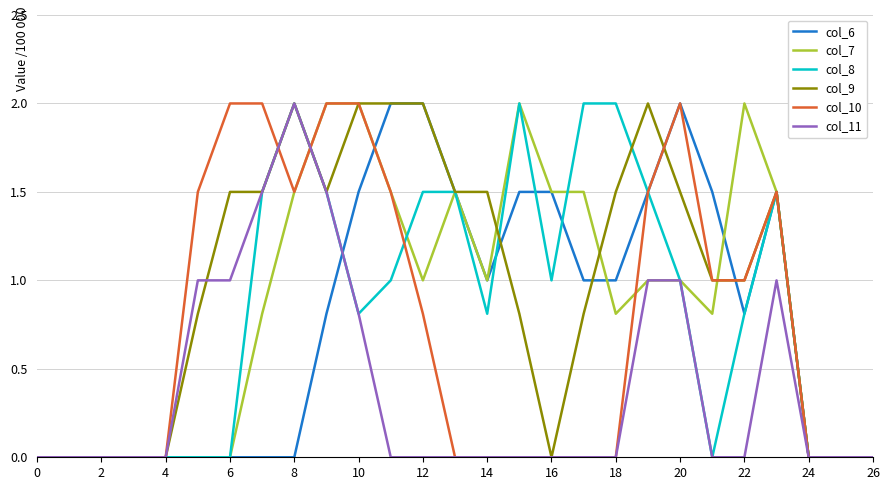

Does the chart display data point markers on the line(s)?

No